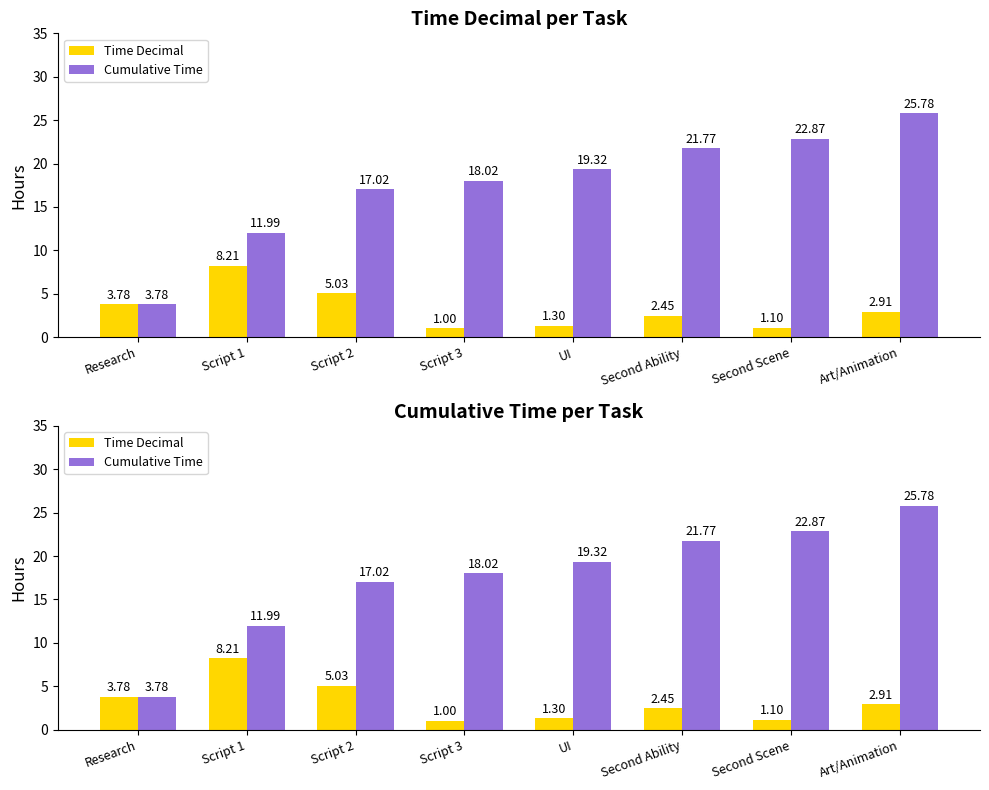

What is the sum of the Time Decimal values at Second Scene and Script 2?

6.1